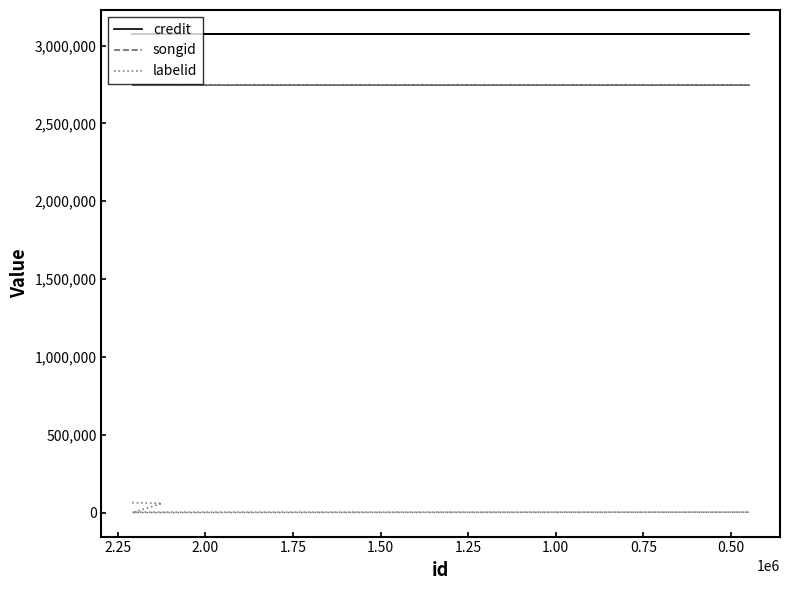

What is the value of the credit point at the 1st from the left?

3074695